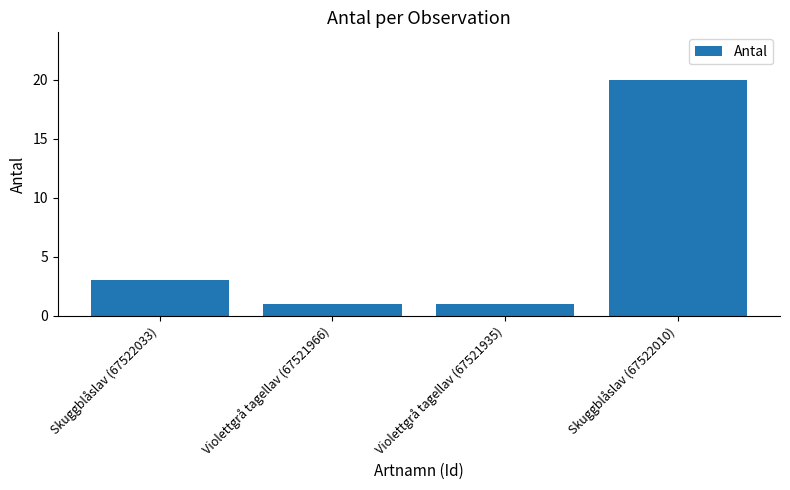

Which has a higher value, Skuggblåslav (67522033) or Skuggblåslav (67522010)?

Skuggblåslav (67522010)